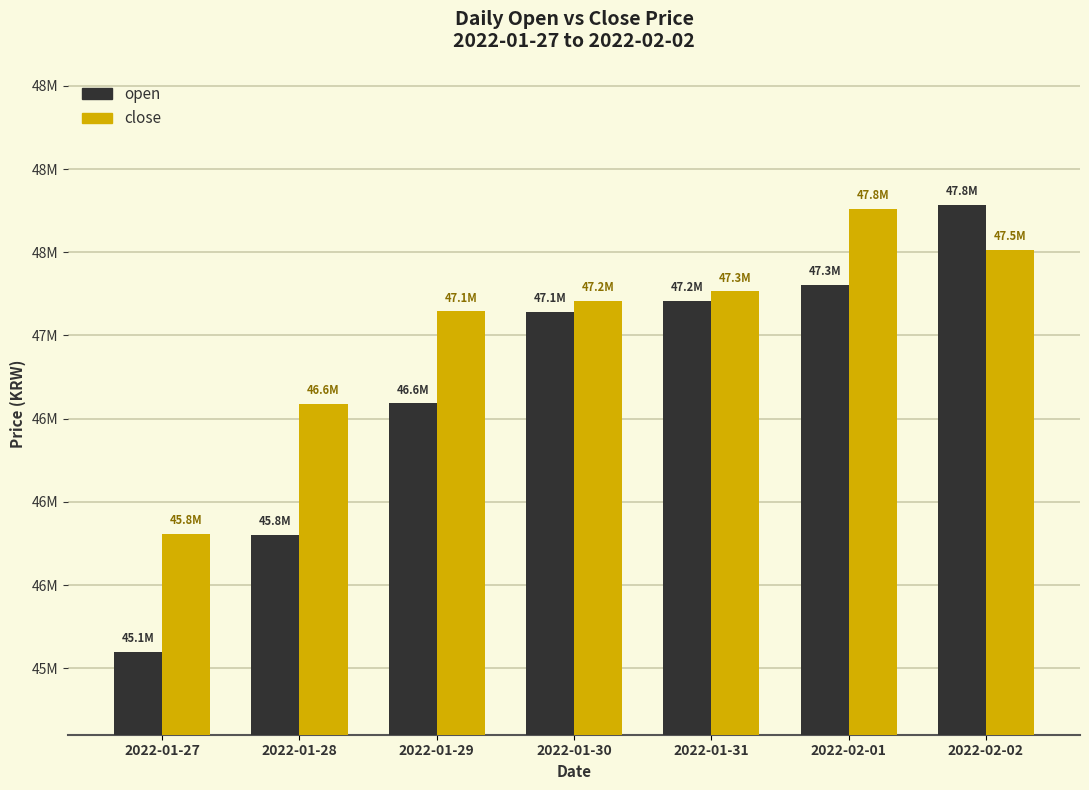

At which label does open reach its minimum?

2022-01-27